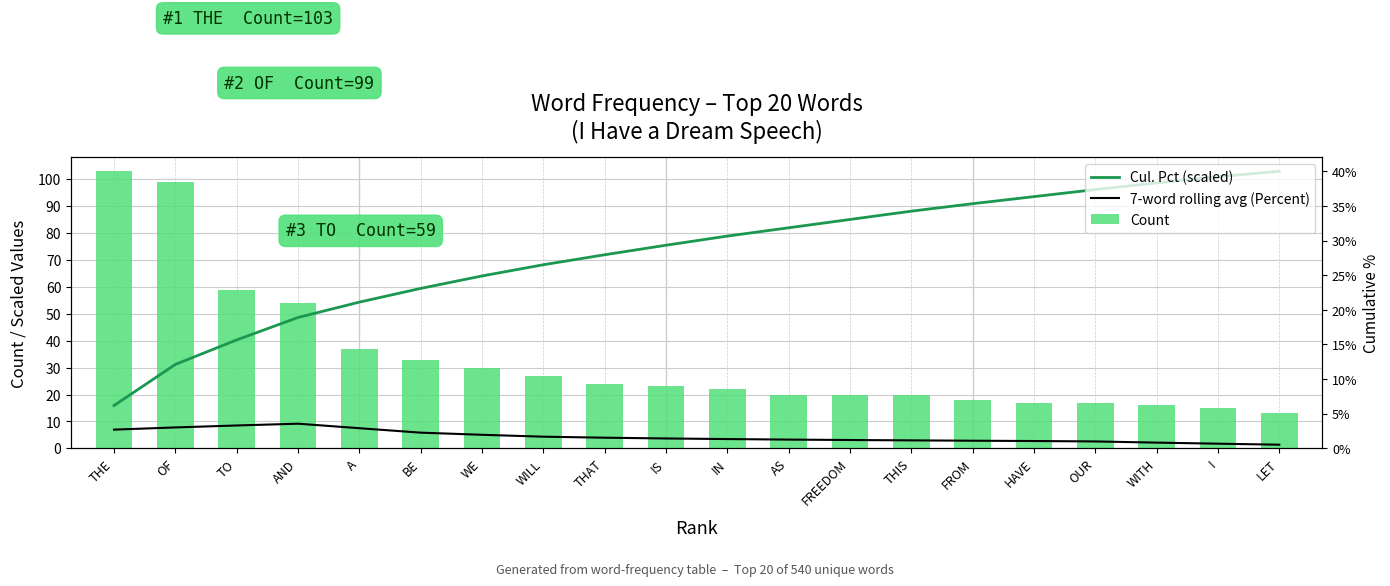

What is the maximum value for Cul. Pct (scaled)?

103.0